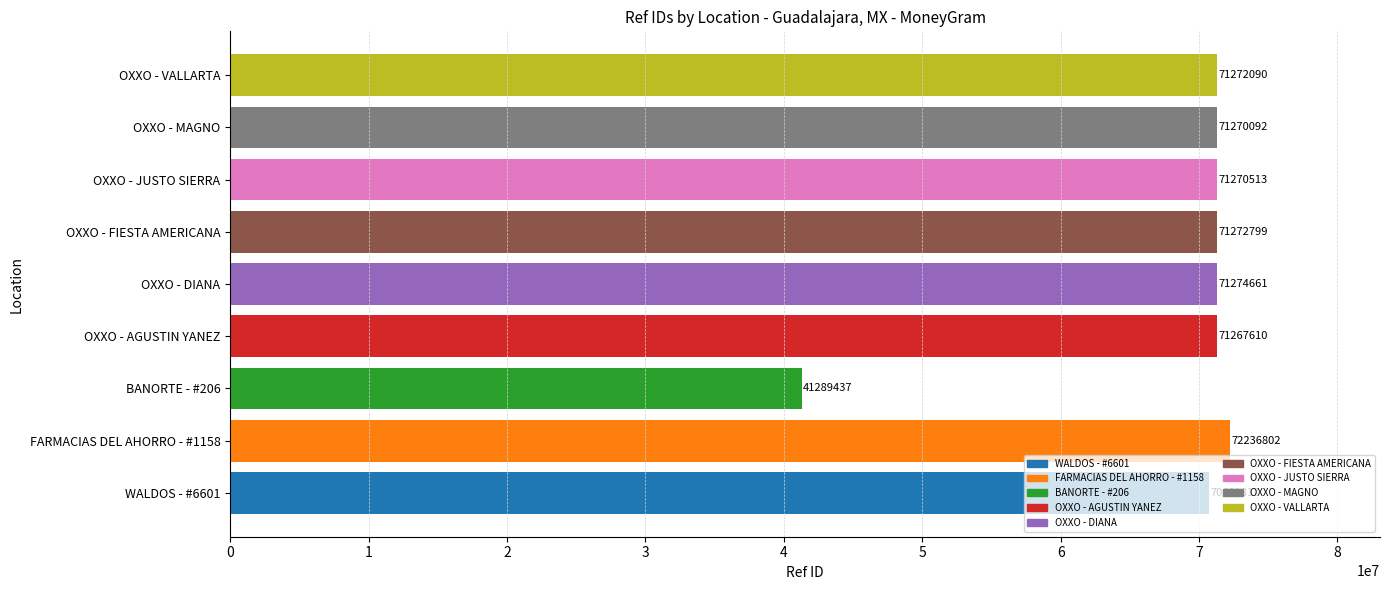

What is the approximate value at WALDOS - #6601, to the nearest 100?

70689800